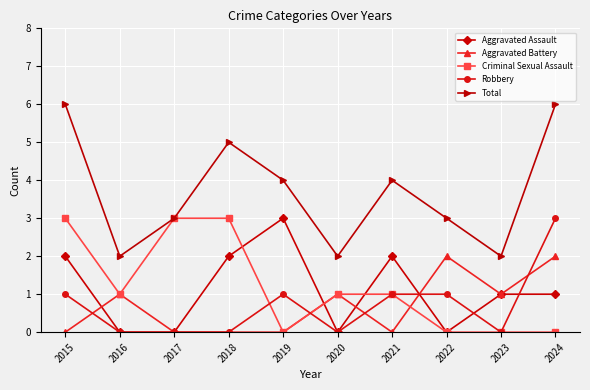

True or false: Aggravated Battery and Total intersect in this chart.

False